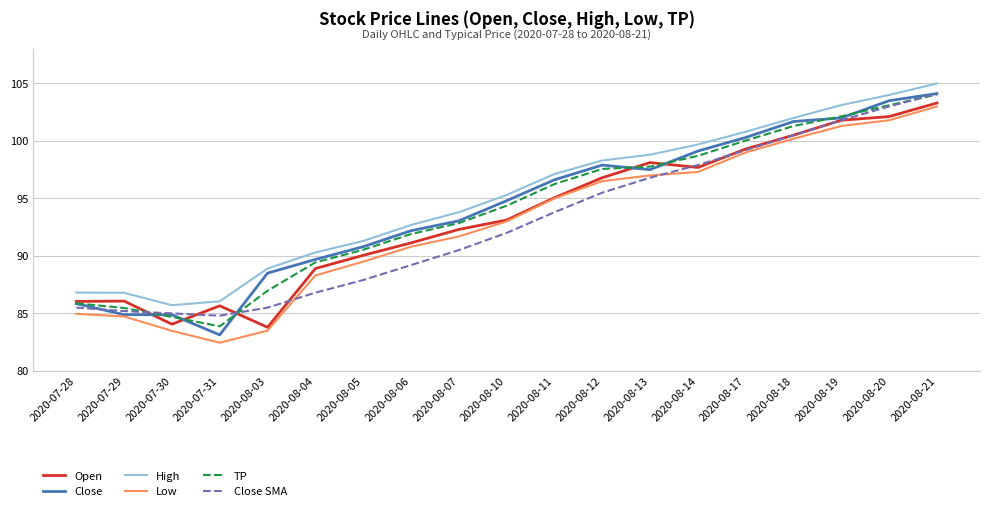

Which series has the largest total across all categories?

High